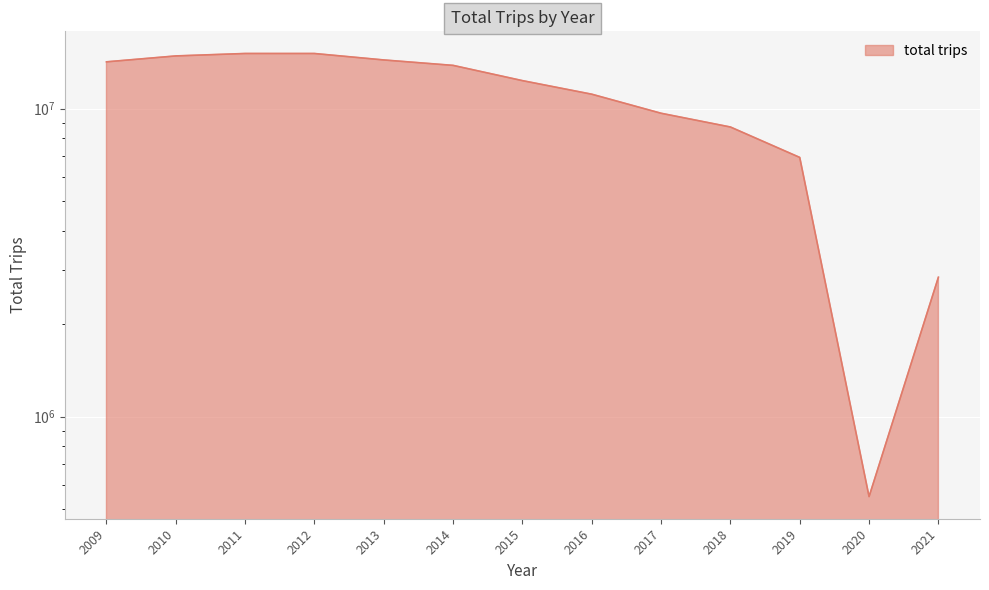

What is the value of the 6th point from the left?

13813029